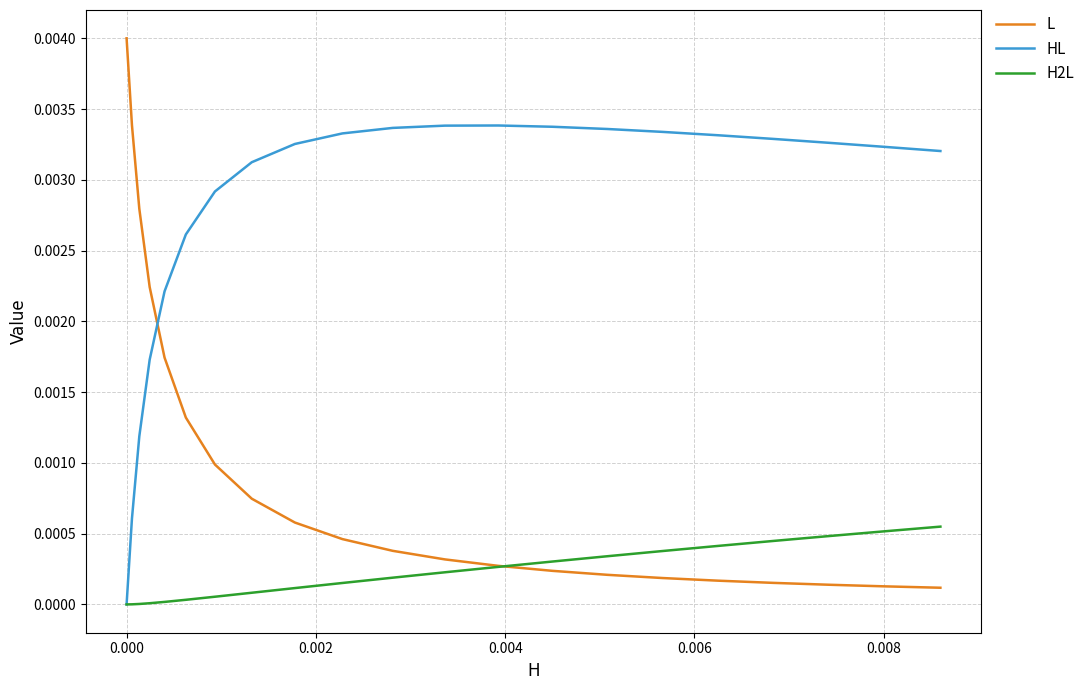

Which series has the largest total across all categories?

HL